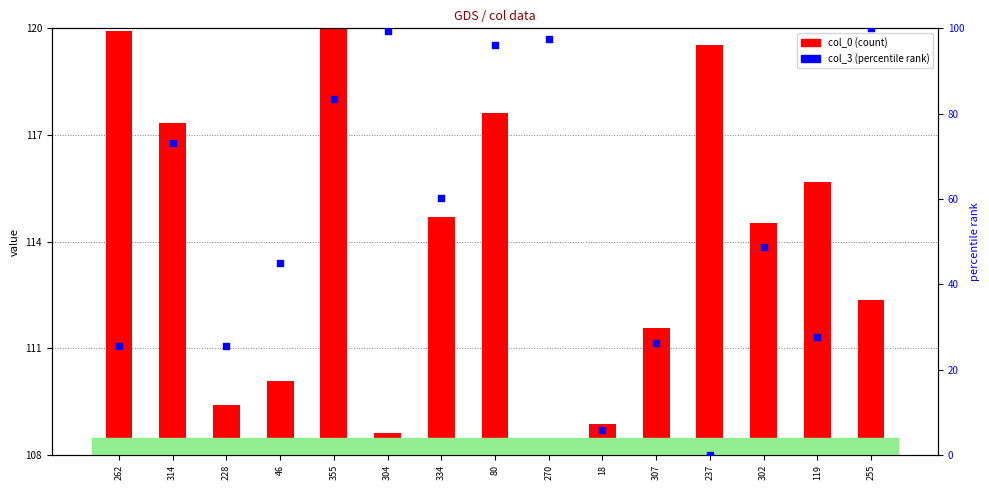

Which series contains the highest Y value?

col_3